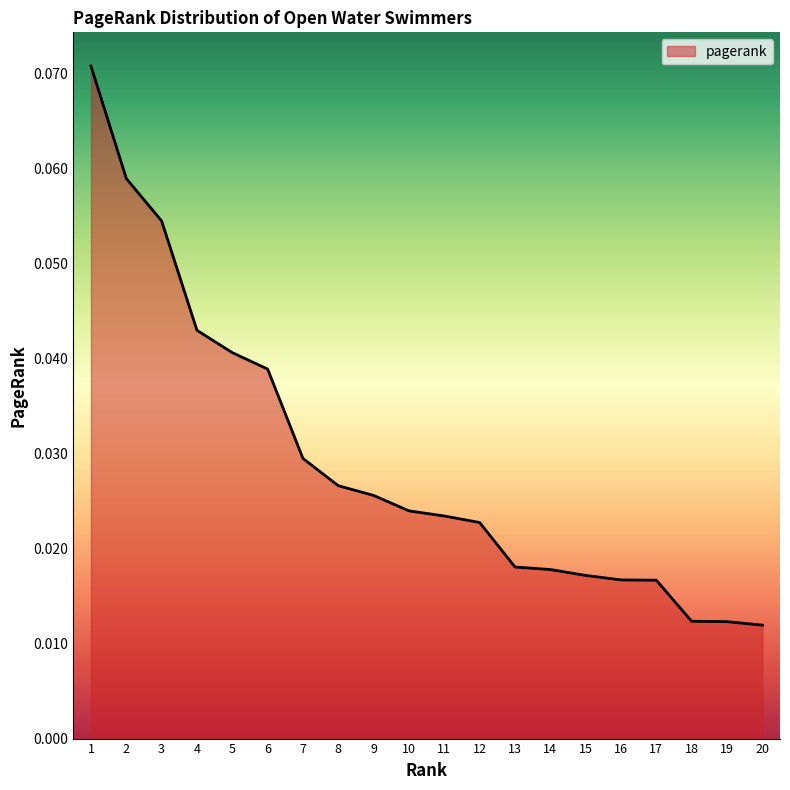

Between 19 and 6, which is larger?

6